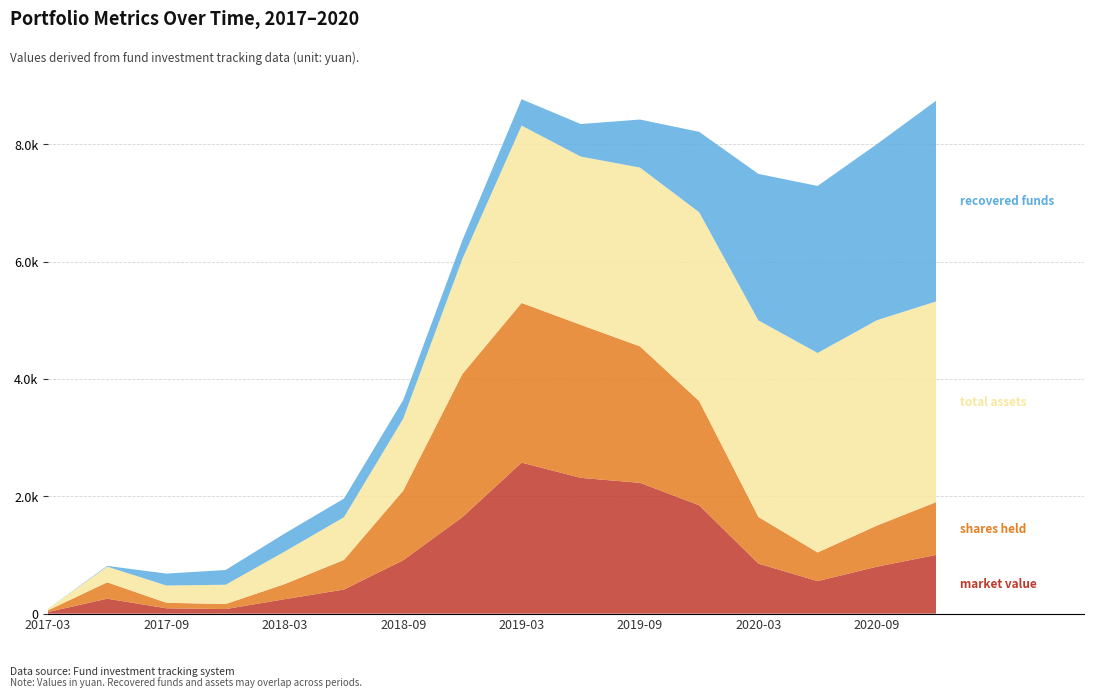

Reading left to right, extract all data points from this chart.

market value: 27.6	254.8	91.3	77.6	246.5	410.5	910.0	1644.4	2573.6	2313.7	2229.1	1847.3	852.9	554.4	800.0	1000.0
shares held: 28.2	279.2	94.0	85.8	257.9	505.3	1185.1	2439.4	2721.0	2607.6	2325.4	1774.9	795.5	487.9	700.0	900.0
total assets: 27.6	267.3	294.2	328.8	554.2	728.0	1227.5	1961.9	3022.8	2868.0	3047.4	3217.9	3349.3	3400.2	3500.0	3419.9
recovered funds: 0.0	12.5	202.9	251.2	307.7	317.5	317.5	317.5	449.2	554.2	818.3	1370.6	2496.4	2845.9	3000.0	3419.9